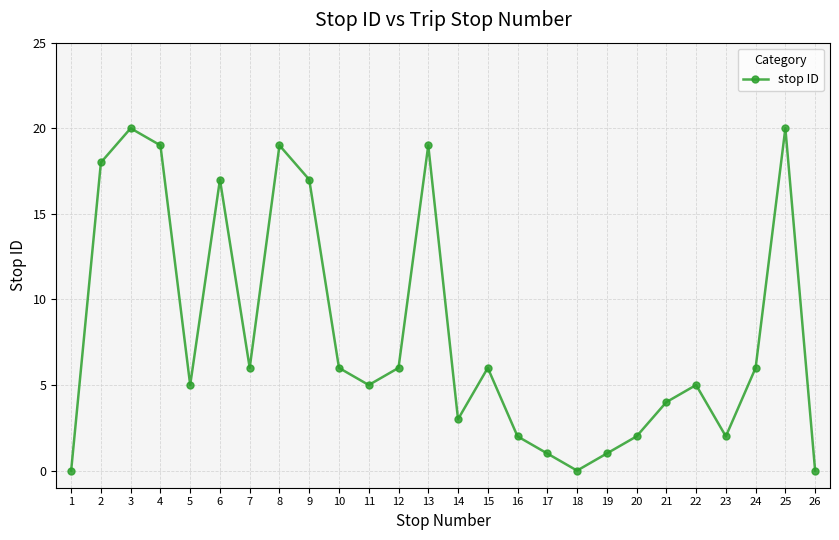

What is the sum of the values at 22 and 11?

10